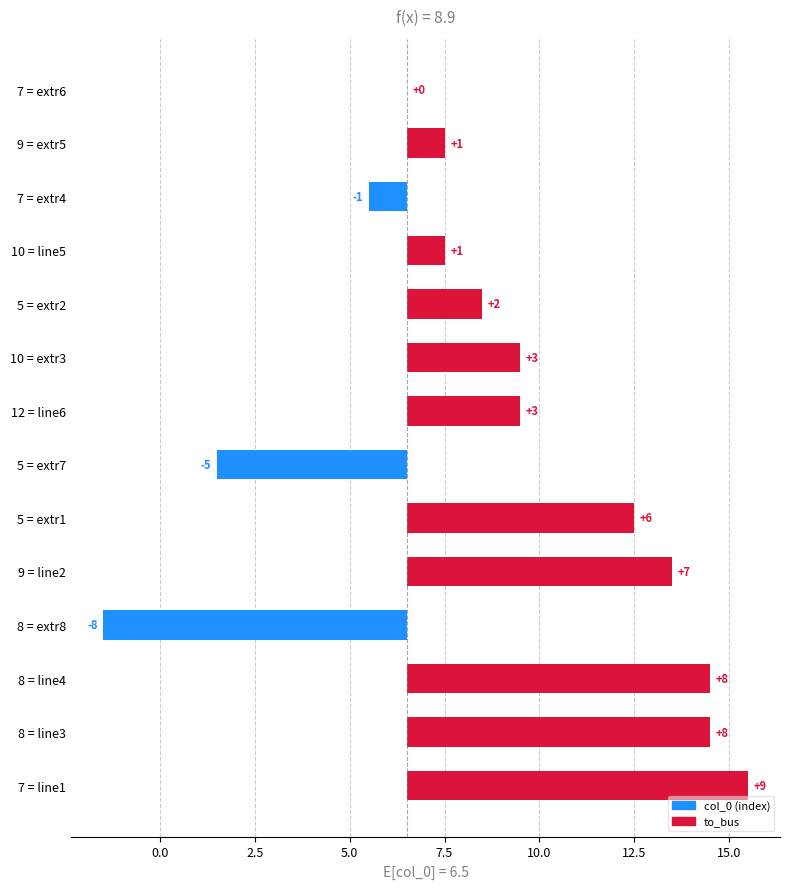

What is the sum of all values?

34